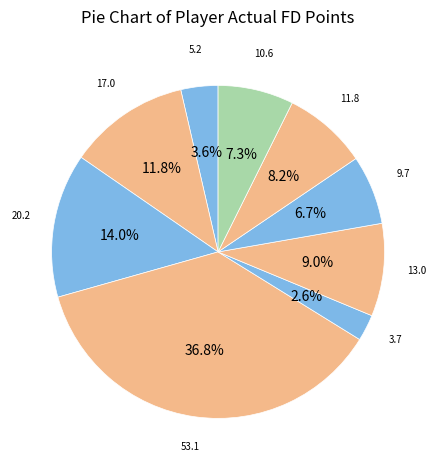

How many slices are in this pie chart?

9